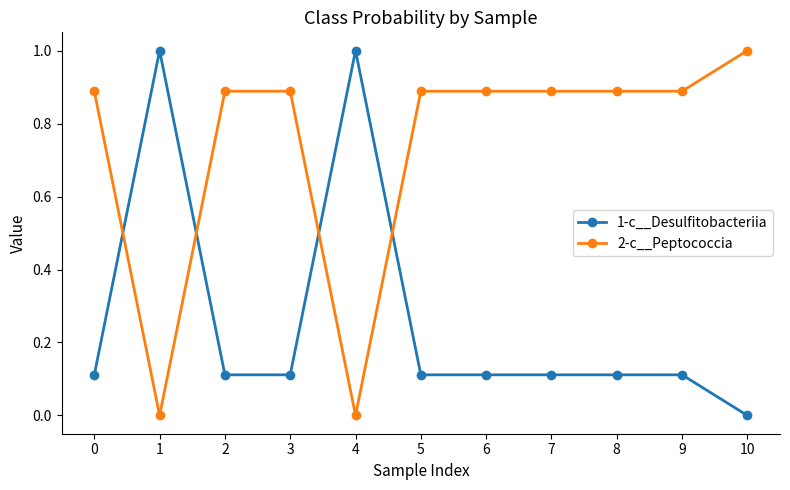

What is the difference between the highest and lowest values at 0?

0.8